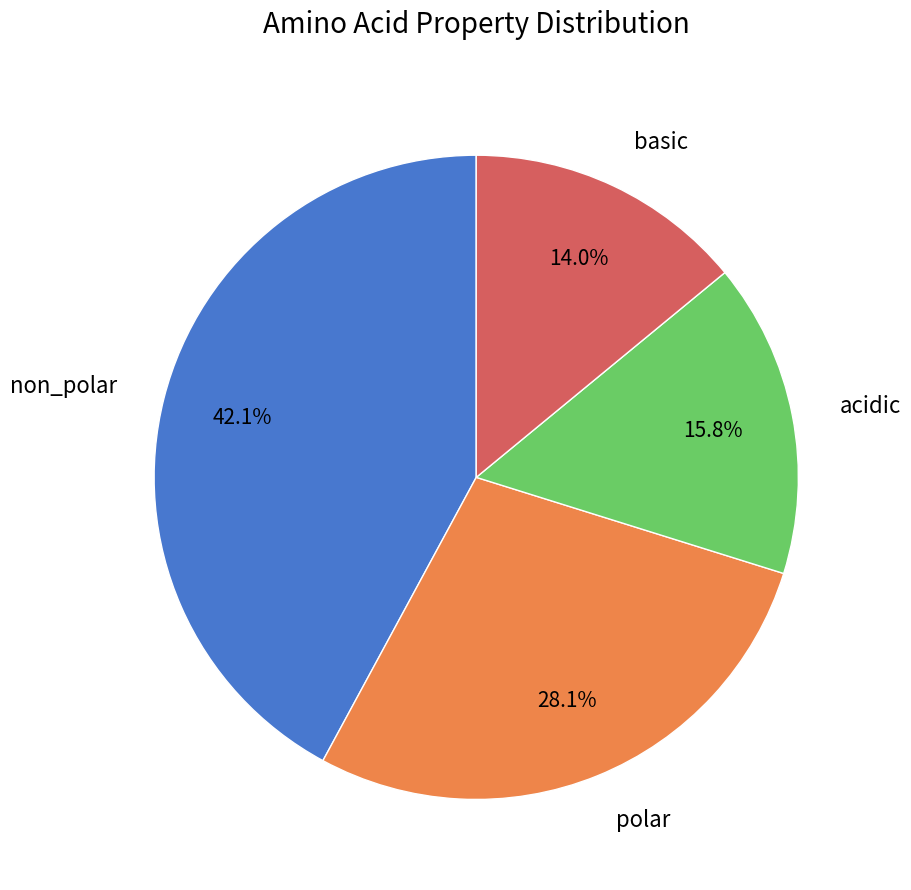

To the nearest percent, what portion does acidic represent?

16%